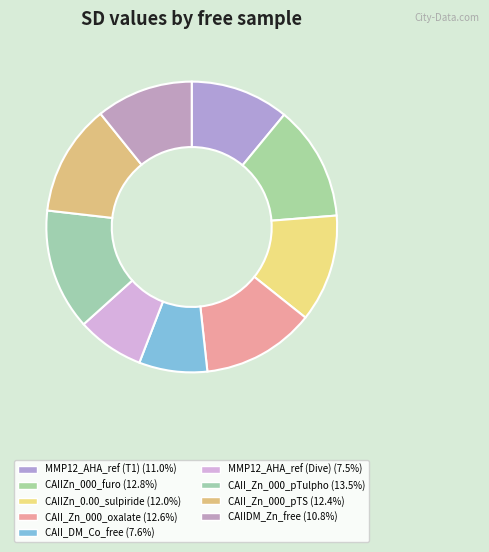

Is there a majority slice in this chart?

No